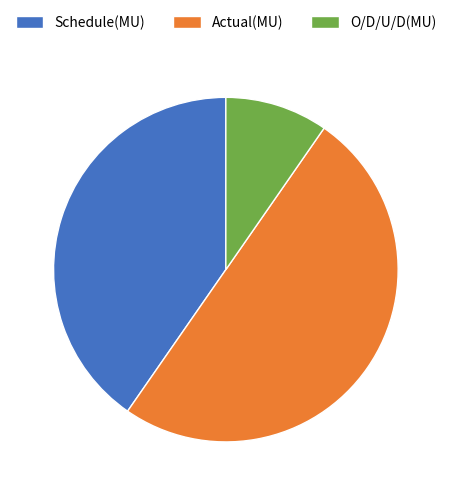

What is the ratio of the value at O/D/U/D(MU) to the value at Actual(MU)?

0.2